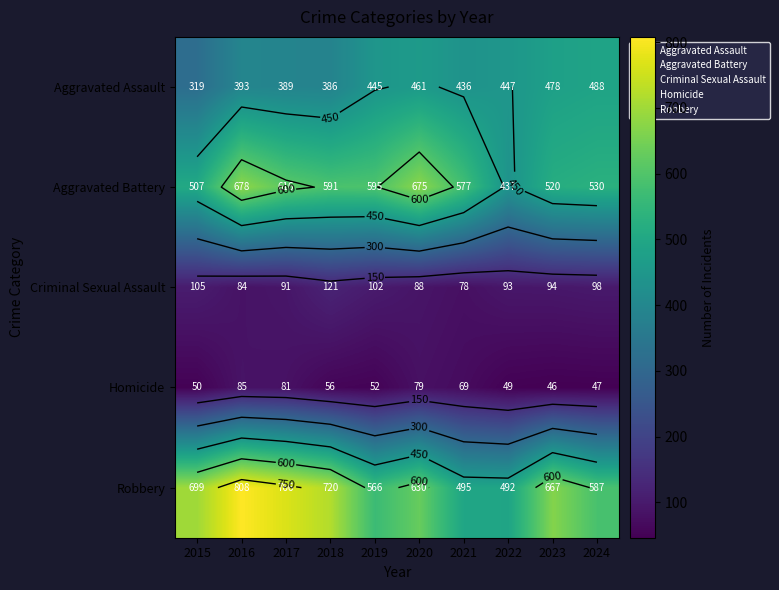

Which series has the largest total across all categories?

Robbery